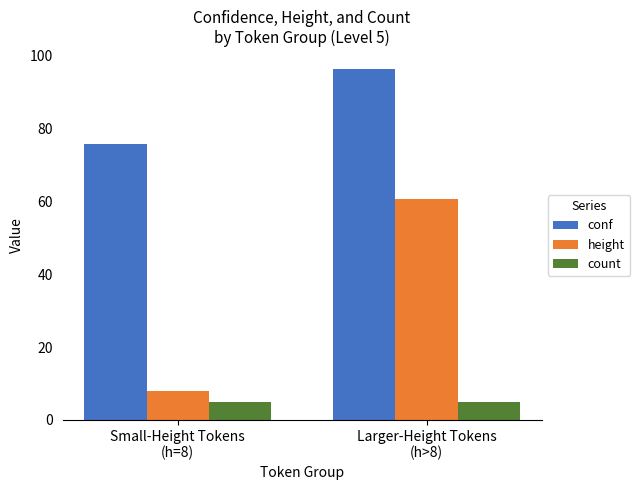

Reading left to right, extract all data points from this chart.

conf: Small-Height Tokens
(h=8)=75.7	Larger-Height Tokens
(h>8)=96.4
height: Small-Height Tokens
(h=8)=8.0	Larger-Height Tokens
(h>8)=60.6
count: Small-Height Tokens
(h=8)=5.0	Larger-Height Tokens
(h>8)=5.0